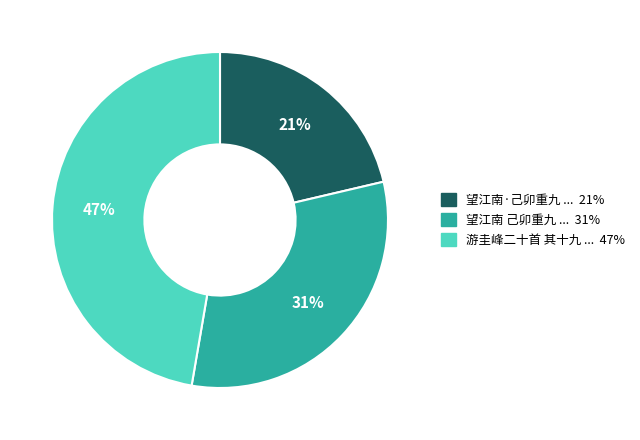

Is there a majority slice in this chart?

No